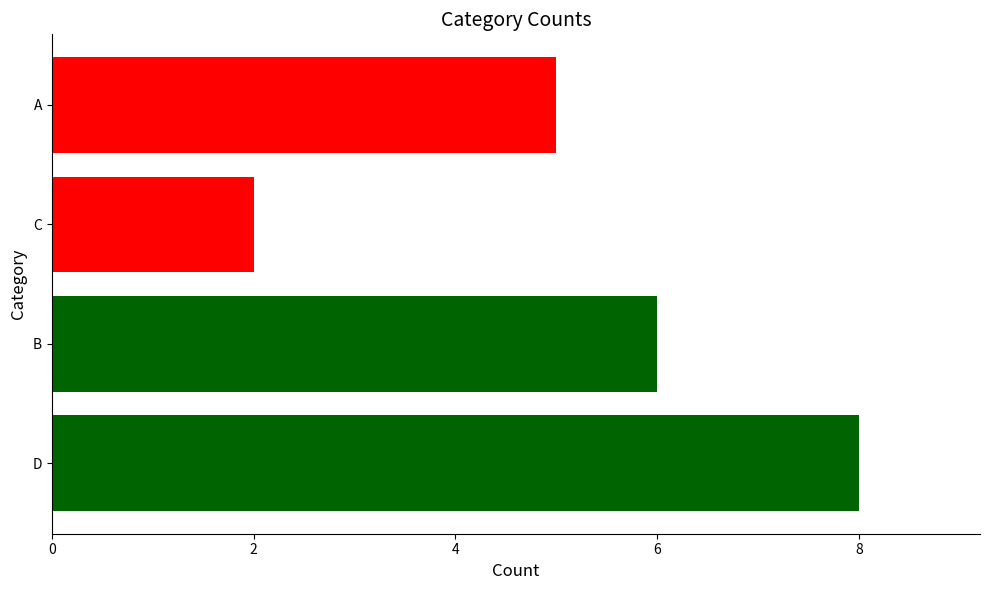

List the labels in order of value, largest first.

D, B, A, C